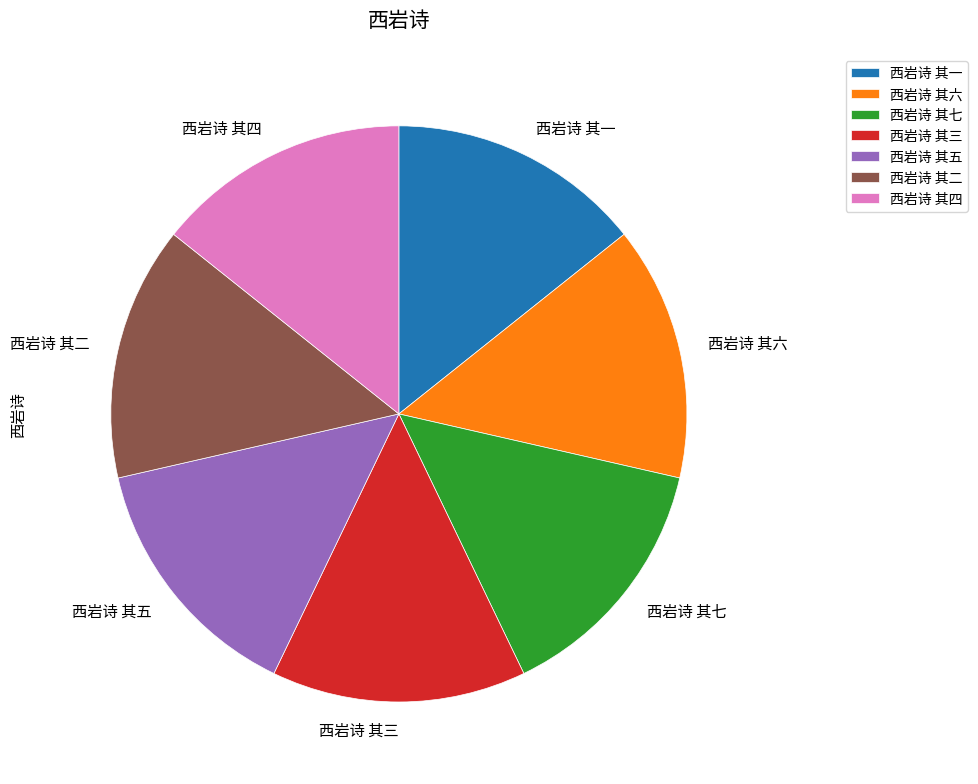

Count the number of slices in the pie.

7